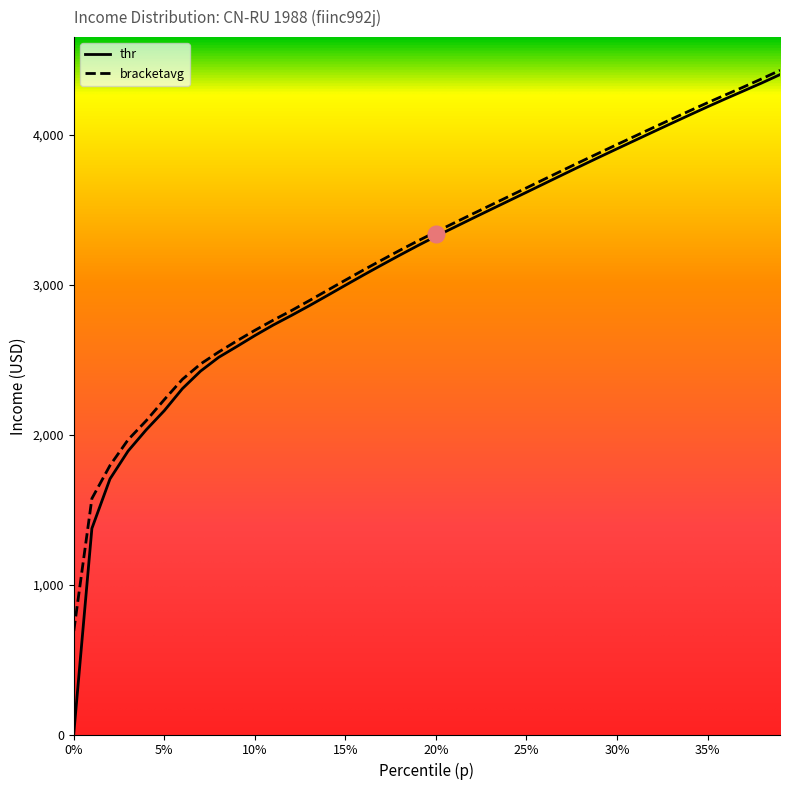

Is it true that thr equals 2728.8 at 0.11?

True